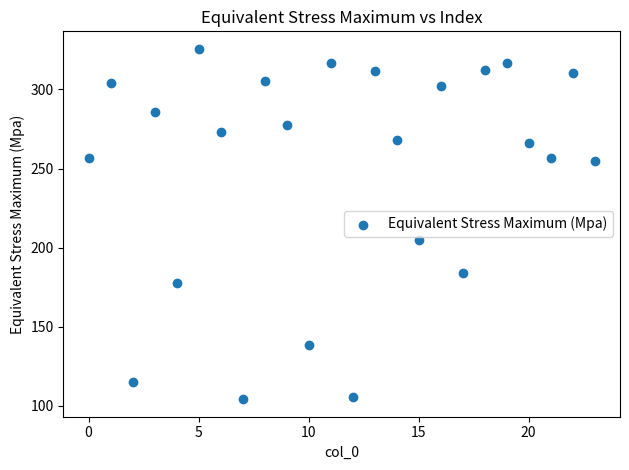

What Y value in the scatter plot is closest to 214?

205.1